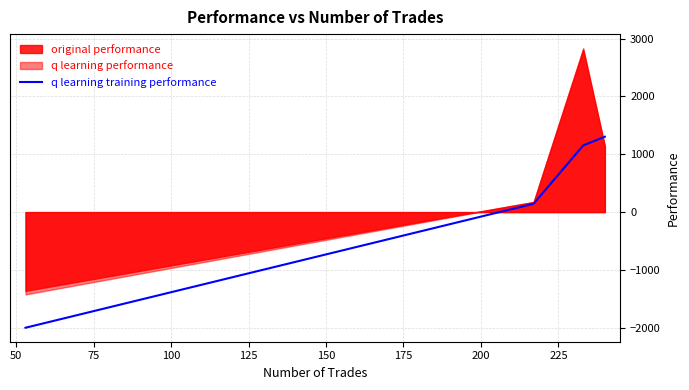

What is the sum of all values?

599.6